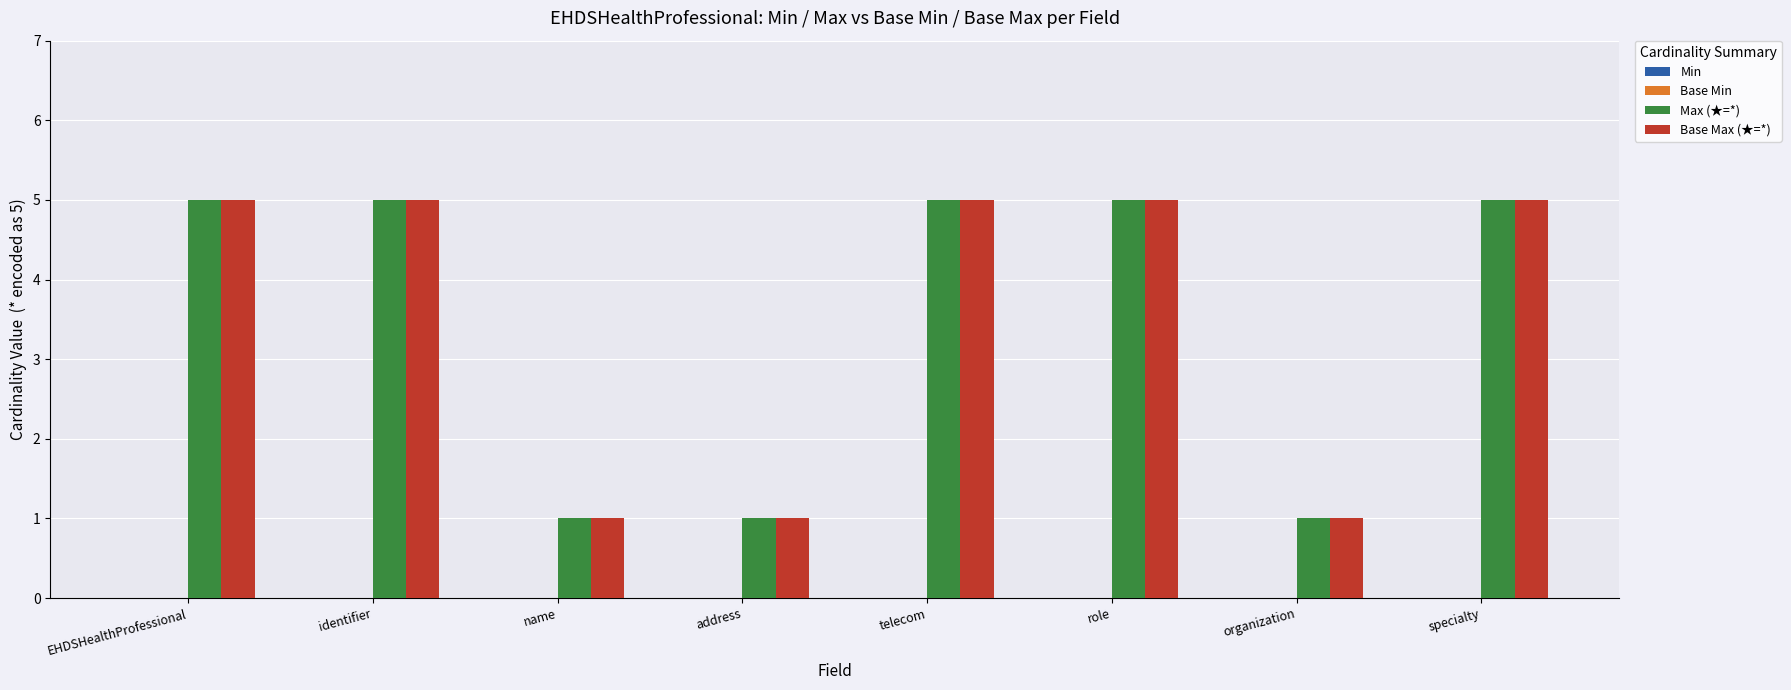

How many groups of bars are there?

8